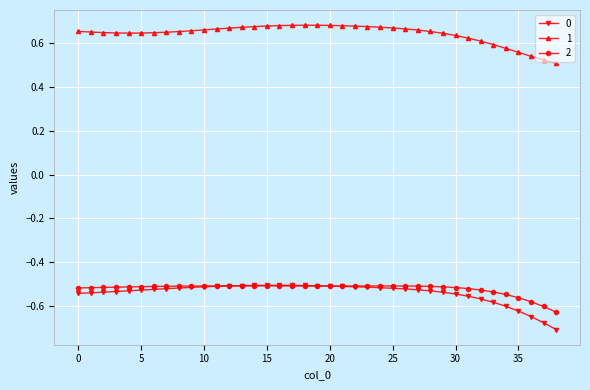

How many distinct data groups are displayed?

3